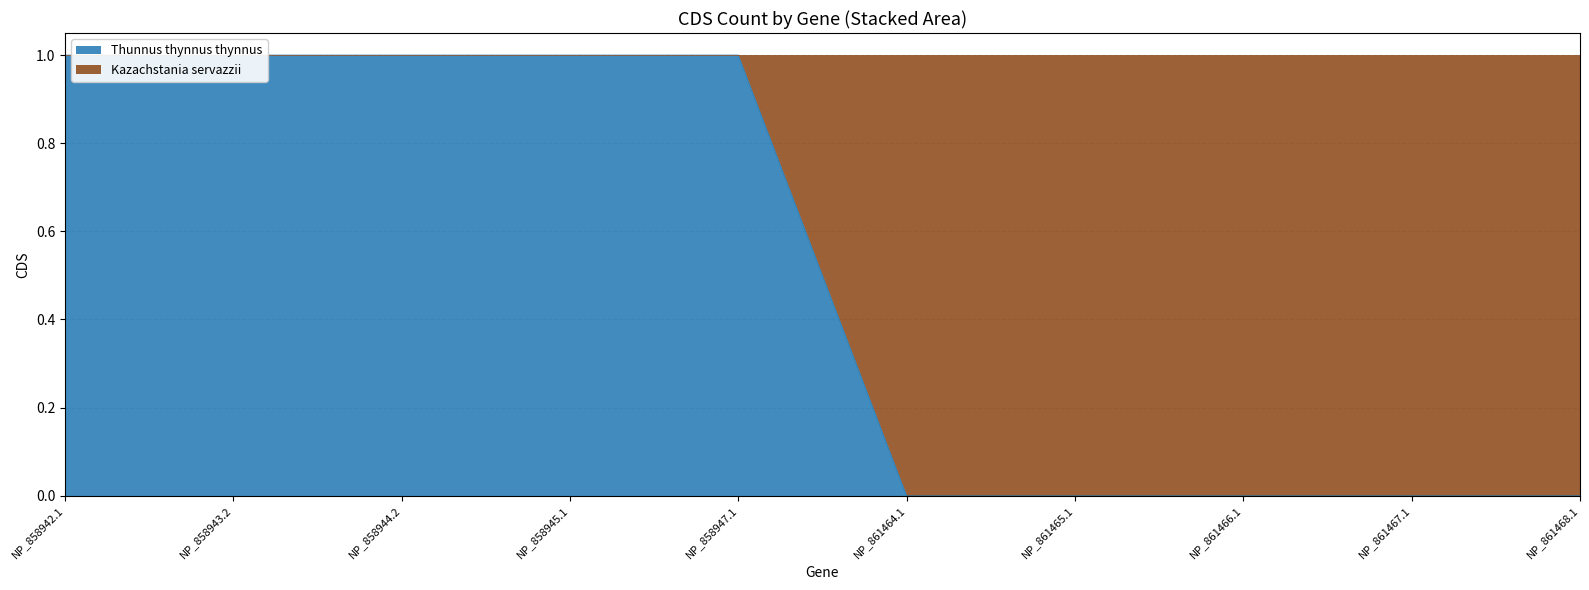

List the labels in order of value, largest first.

NP_858942.1, NP_858943.2, NP_858944.2, NP_858945.1, NP_858947.1, NP_861464.1, NP_861465.1, NP_861466.1, NP_861467.1, NP_861468.1